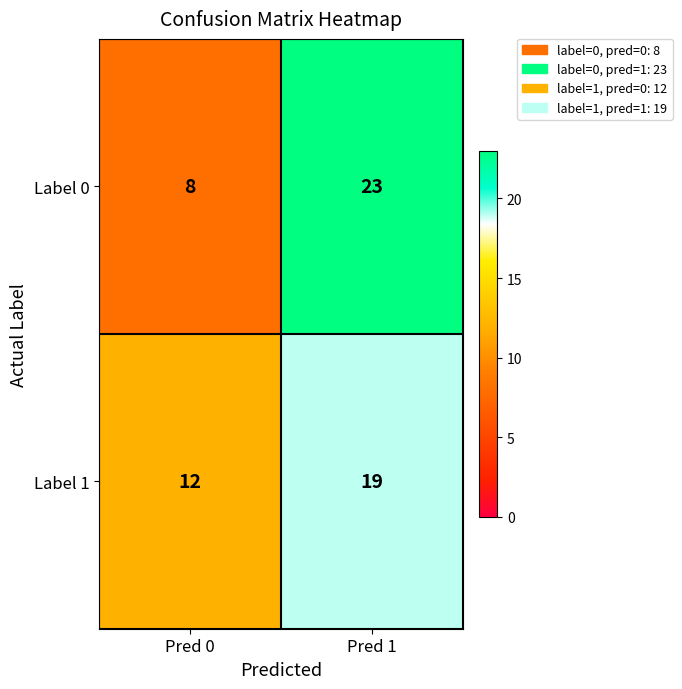

Reading left to right, list all the values displayed in this chart.

Label 0: Pred 0=8	Pred 1=23
Label 1: Pred 0=12	Pred 1=19